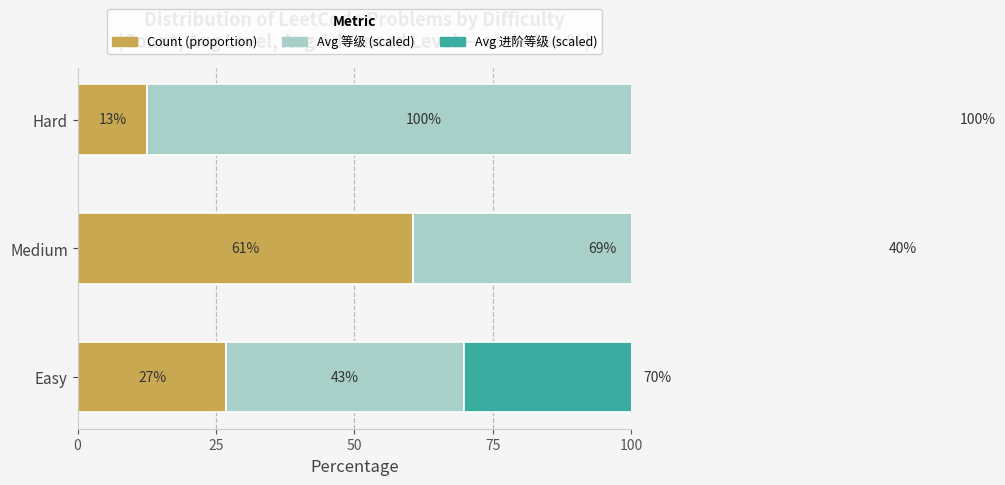

How many Avg 进阶等级 (scaled) values are between 40 and 100?

3